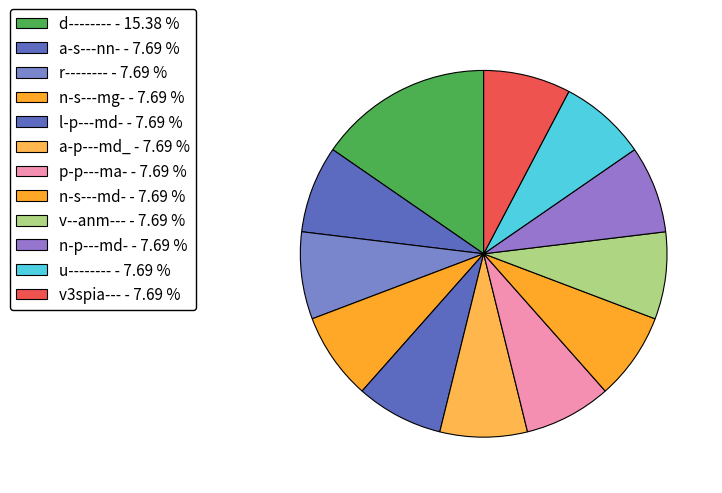

Count the number of slices in the pie.

12